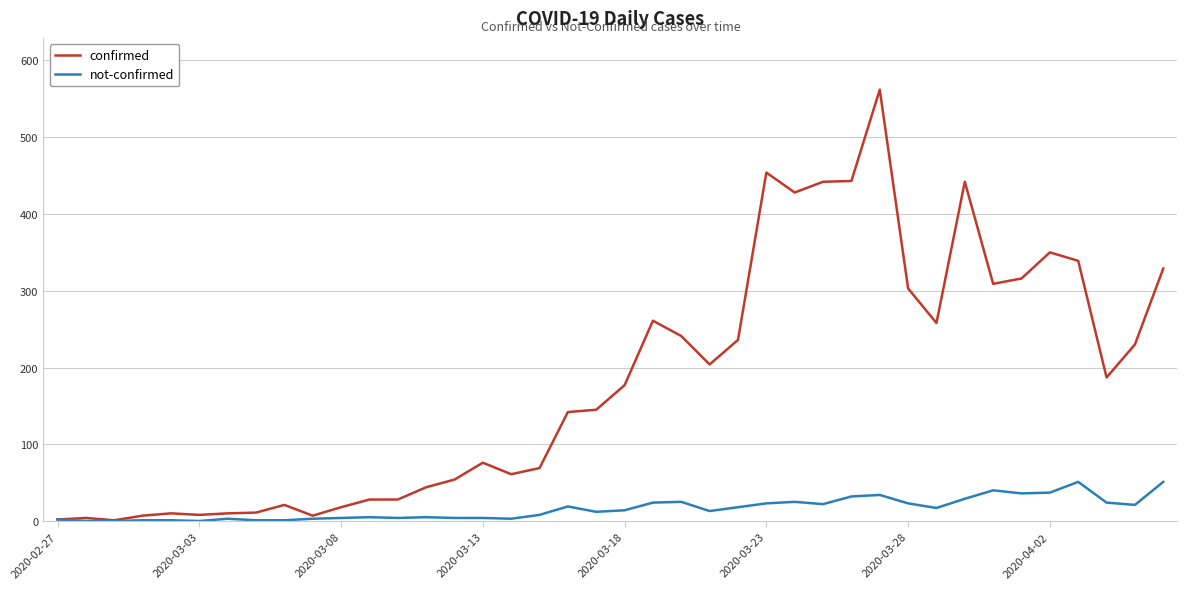

Rank the series by their average value, from lowest to highest.

not-confirmed, confirmed